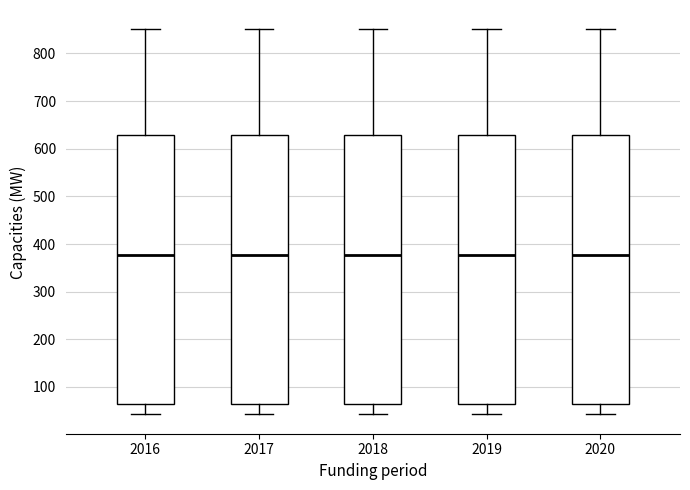

Where is the upper edge of the box at x = 2020 on the y-axis? The values are not printed on the chart, so give them approximately, as read against the axis.

630